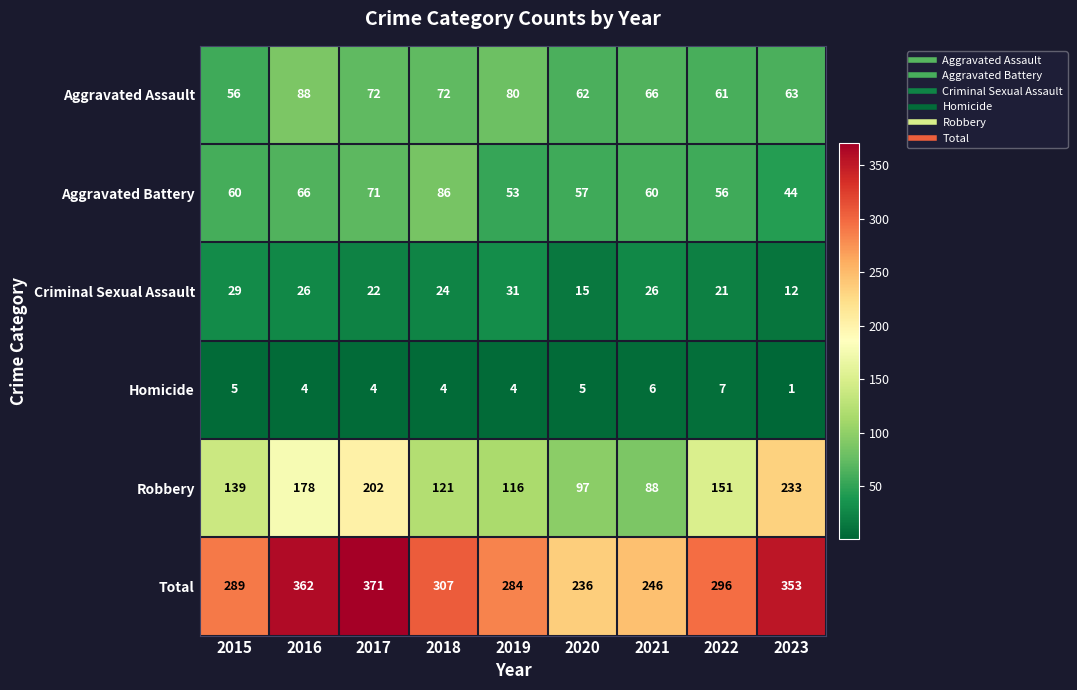

What is the difference between the maximum and minimum values in the Robbery series?

145